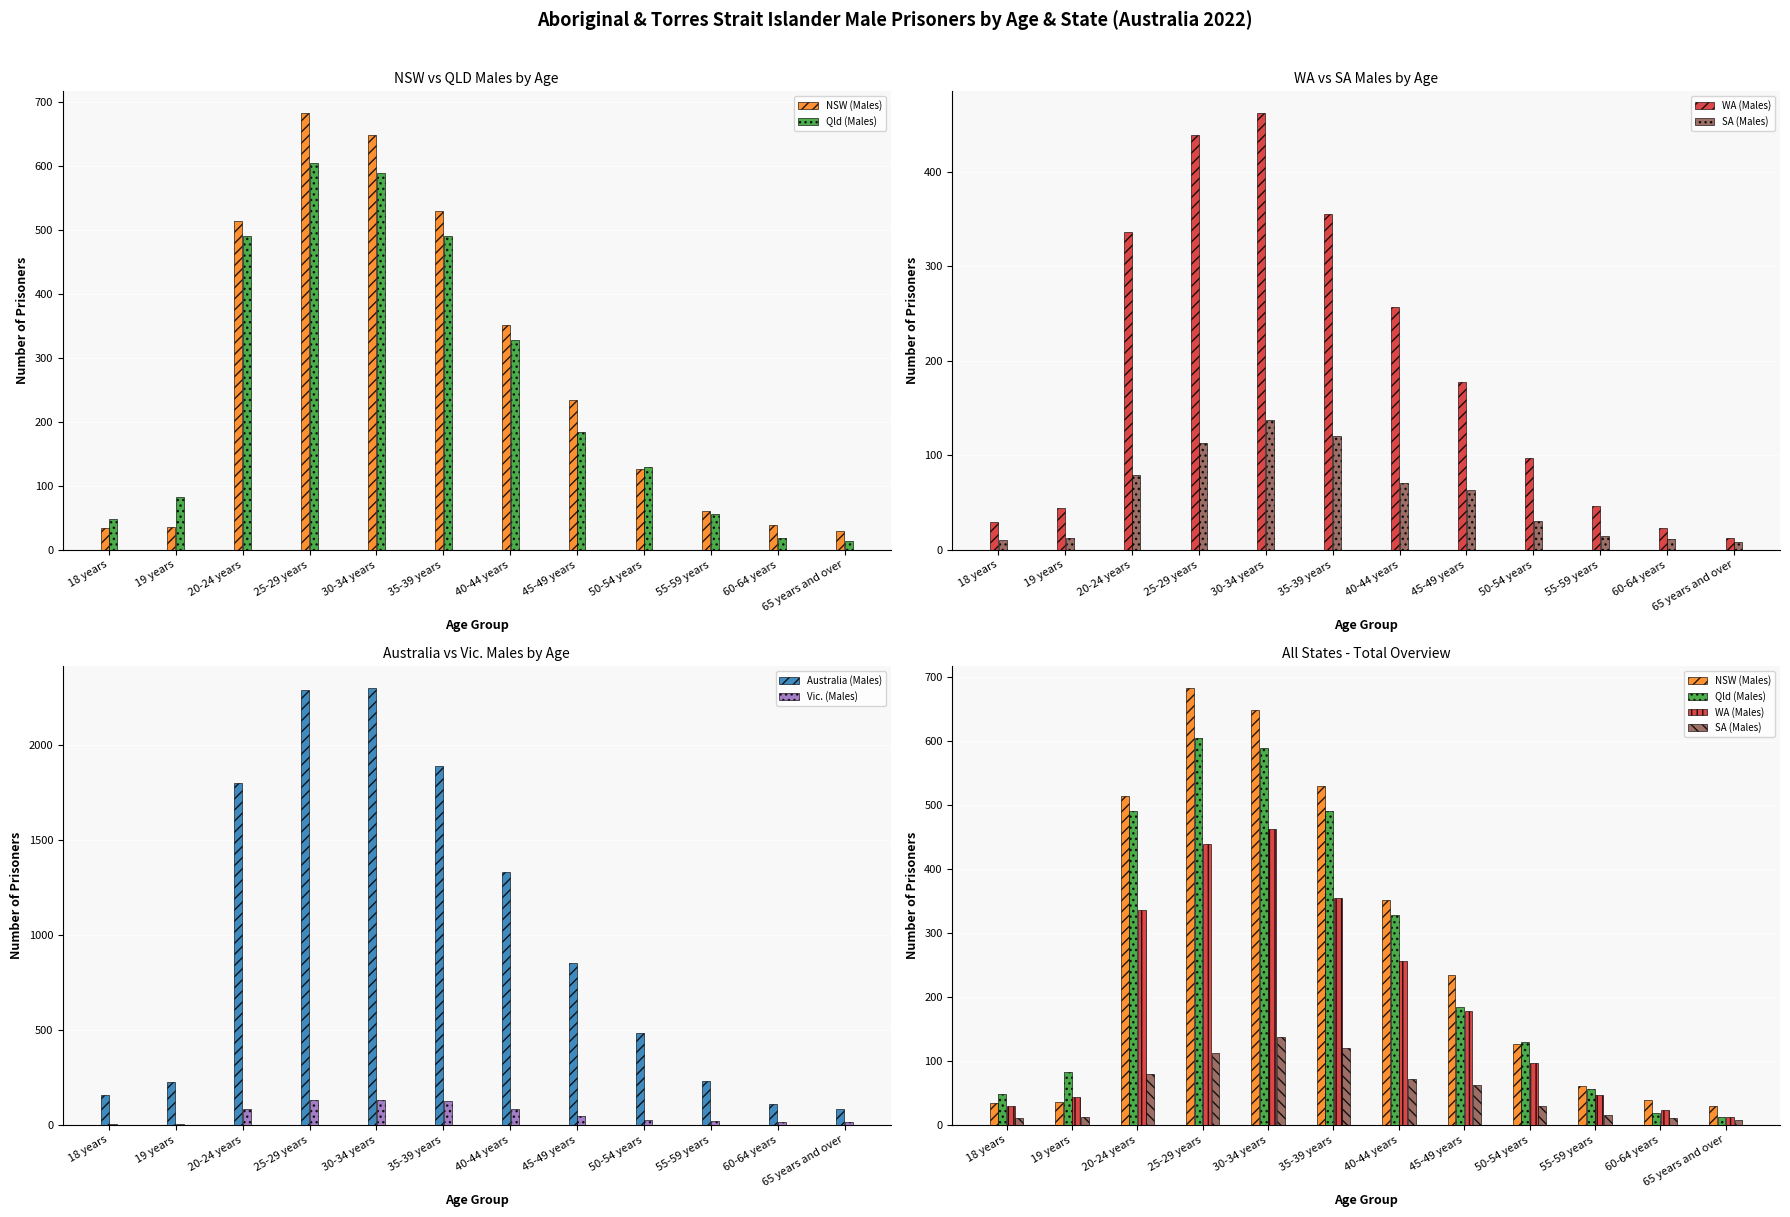

Which category has the lowest value in the SA (Males) series?

65 years and over